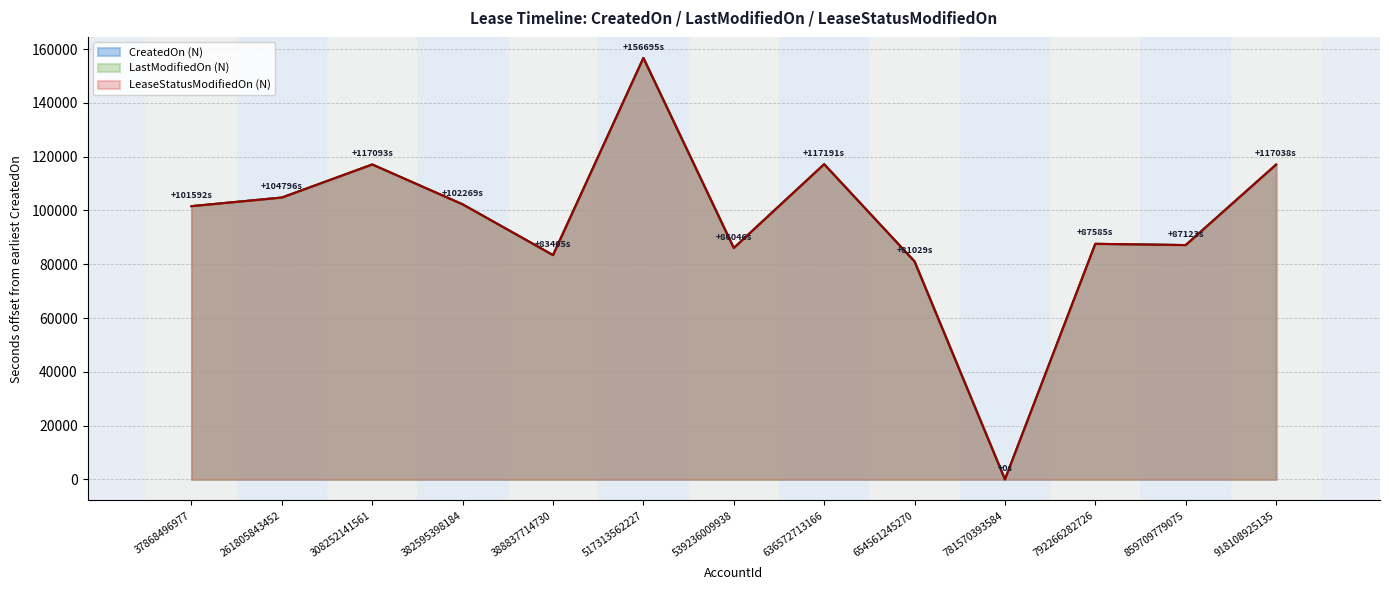

At how many categories does at least one series exceed 103272?

5